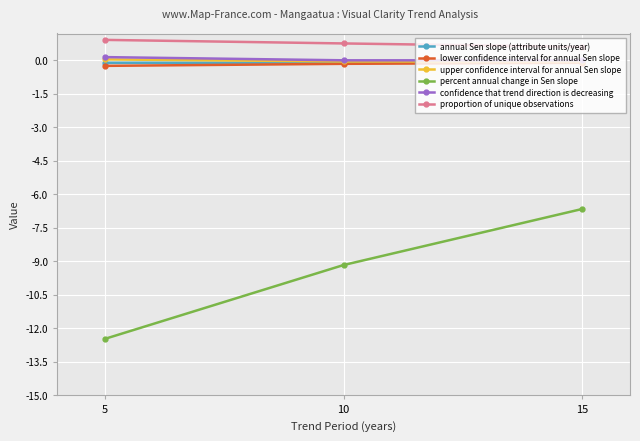

True or false: percent annual change in Sen slope has a value of -22.3 at 5.

False